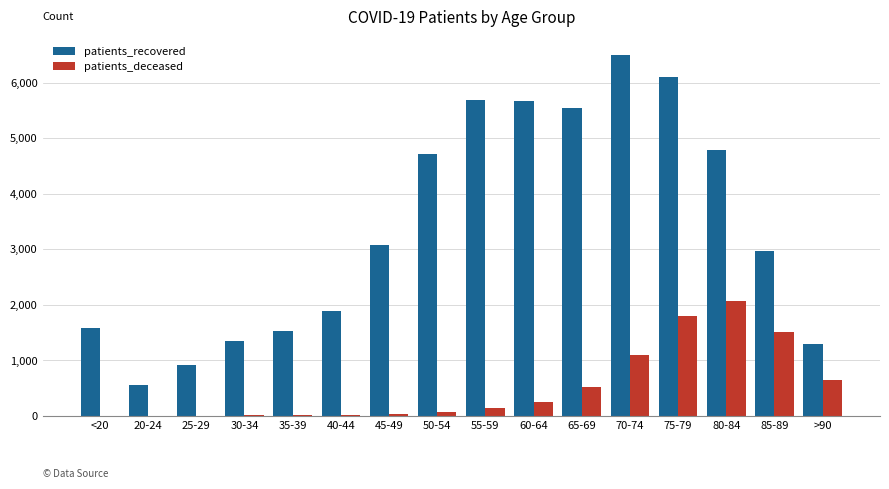

Which category has the highest value across all series?

70-74